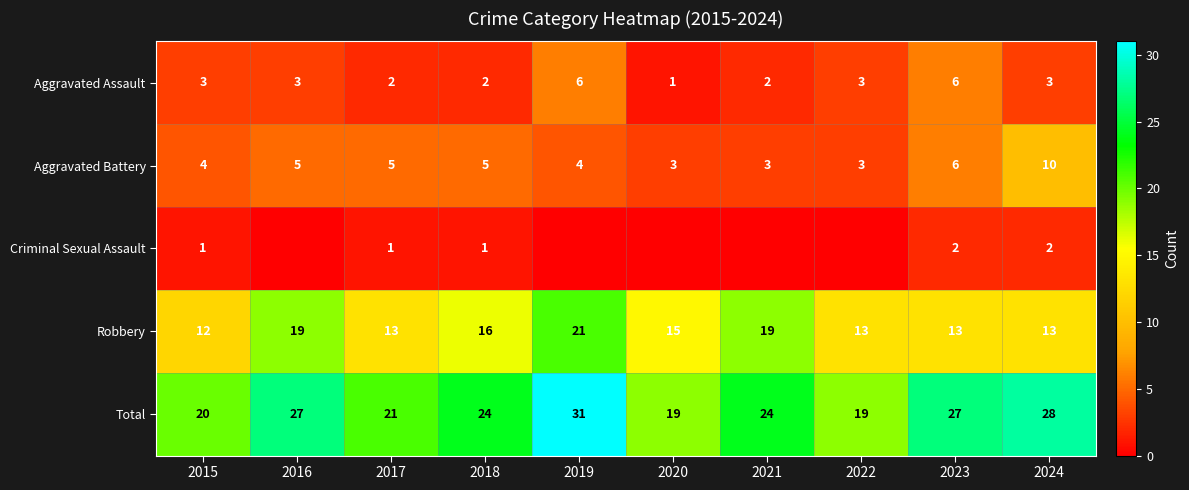

What value does the Aggravated Assault series have at 2020?

1